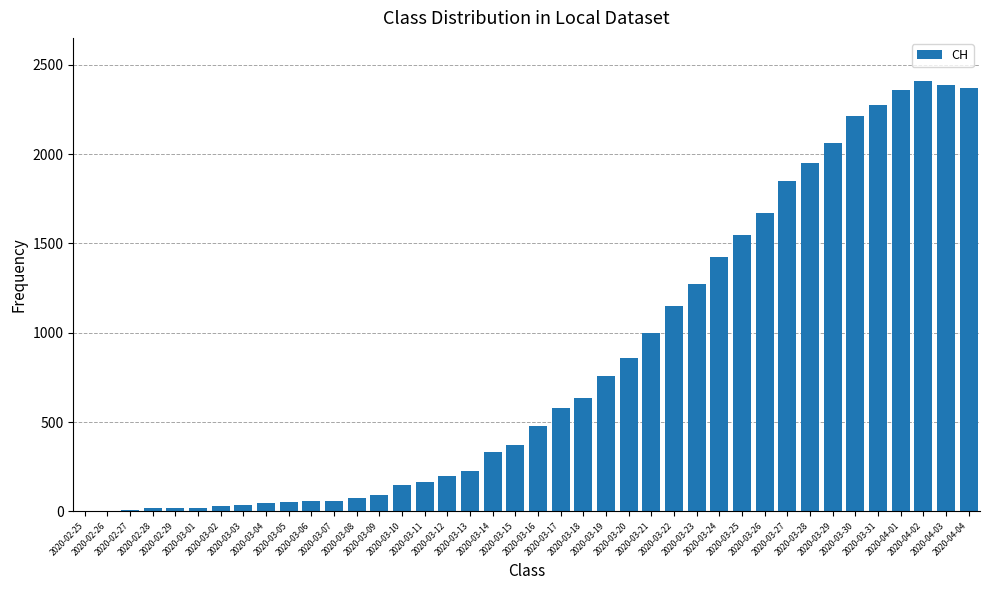

Approximately how many times larger is the value at 2020-04-03 compared to 2020-03-15?

6.5